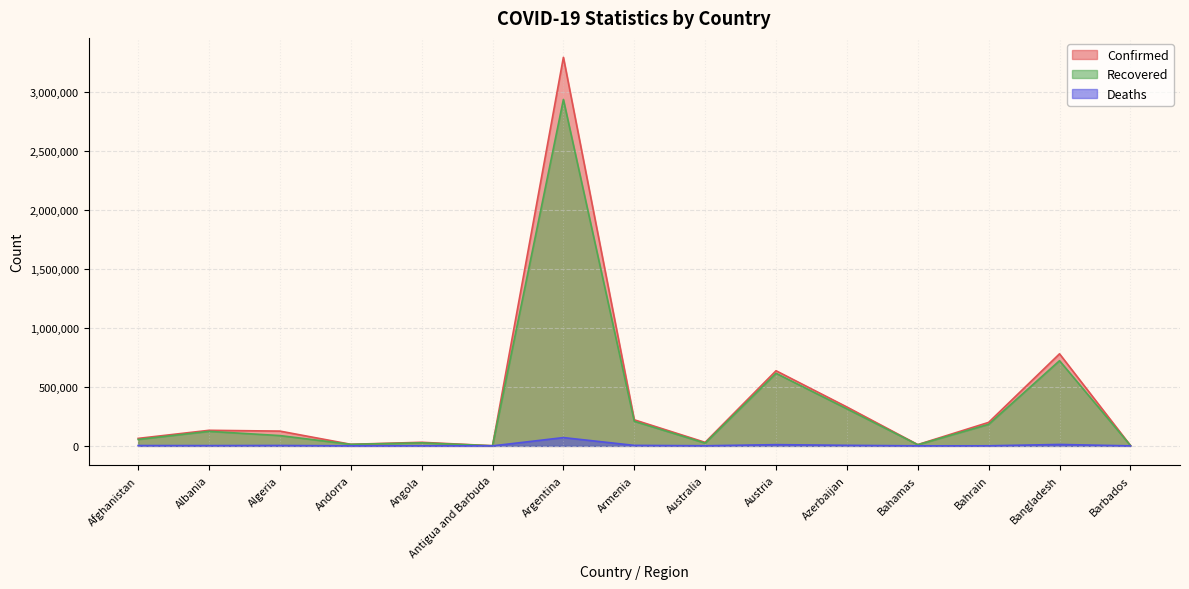

At which label is Confirmed closest to 1646088?

Bangladesh